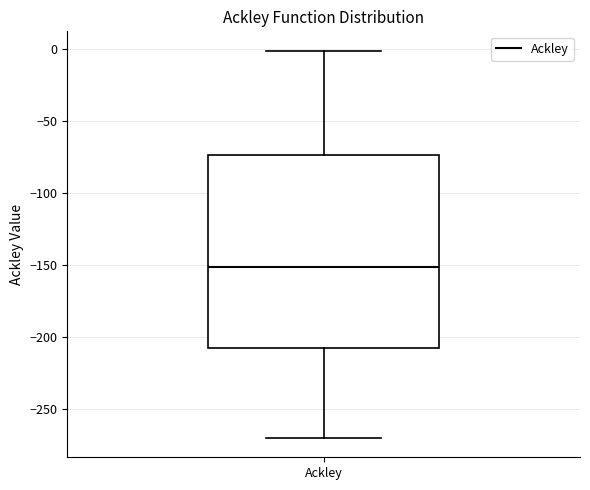

Transcribe this box plot: give where the median line is, the range the box spans, and where the two whiskers end, as read against the y-axis. The values are not printed on the chart, so give them approximately, as read against the axis.

median -150, box -210 to -75, whiskers -270 to 0